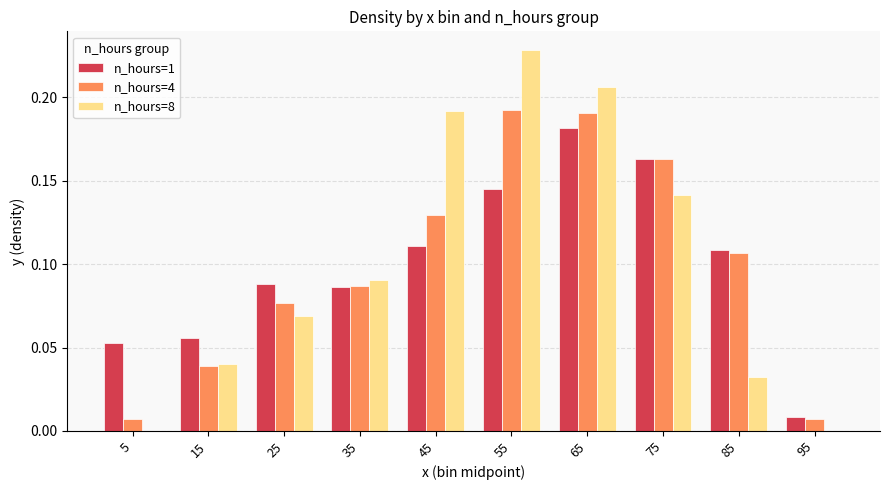

The n_hours=4 series shows 0.0 at 35. True or false?

False